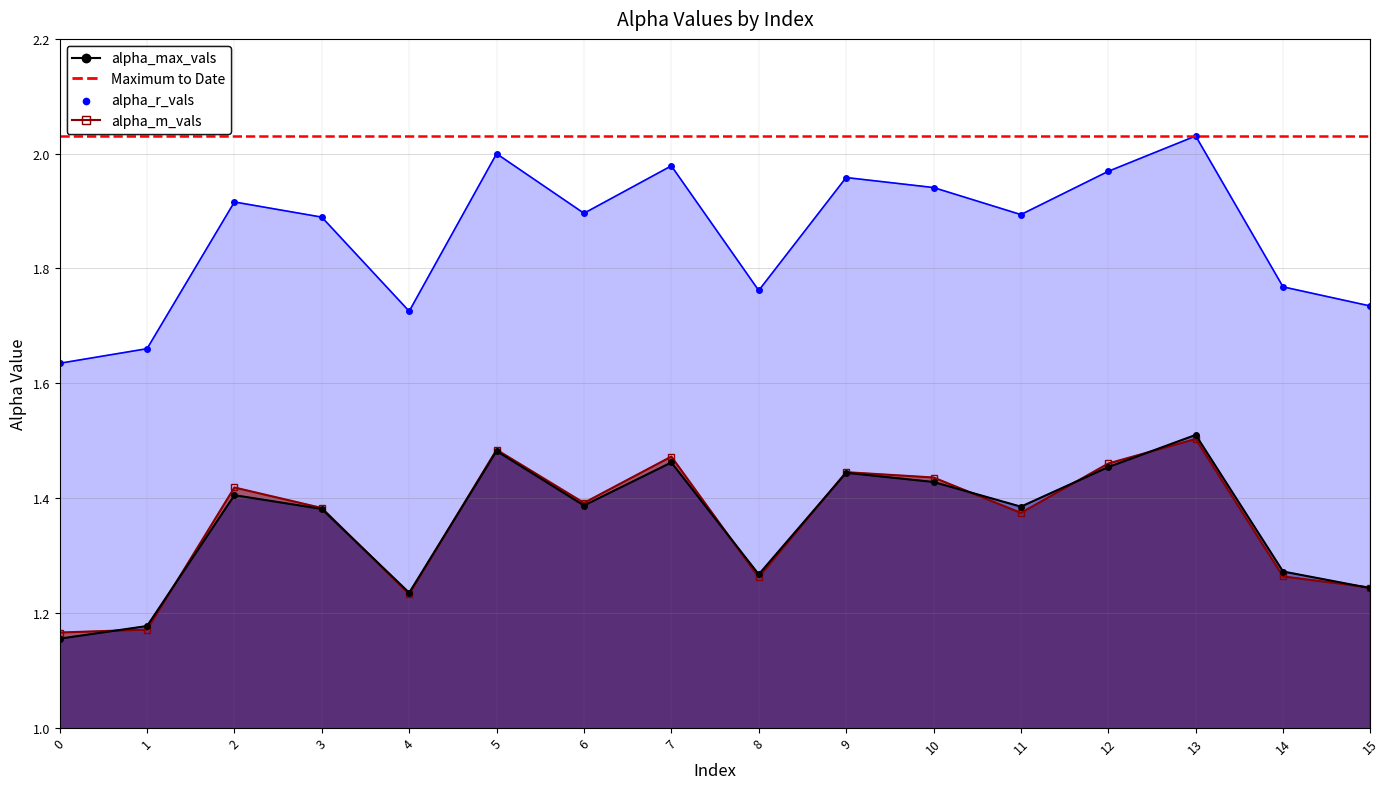

At which category is the sum across all series the highest?

13